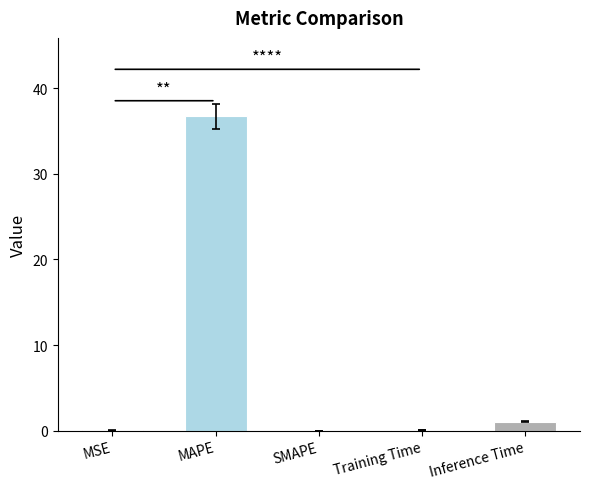

Reading right to left, what are all the values shown in this chart?

1.1	0.1	0.0	36.7	0.0